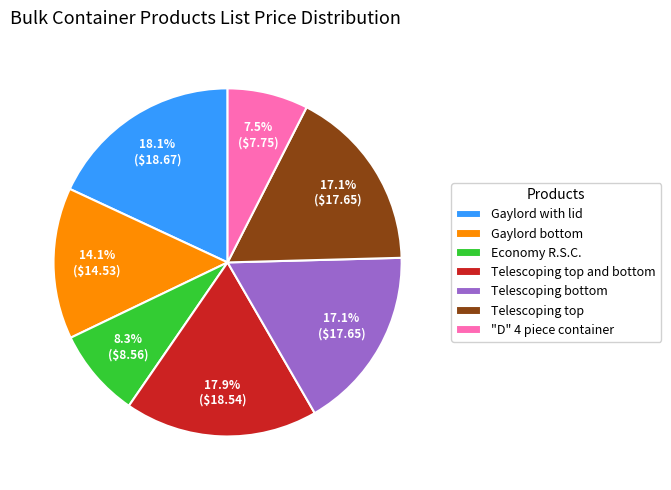

What portion of the pie excludes Economy R.S.C.?

91.7%